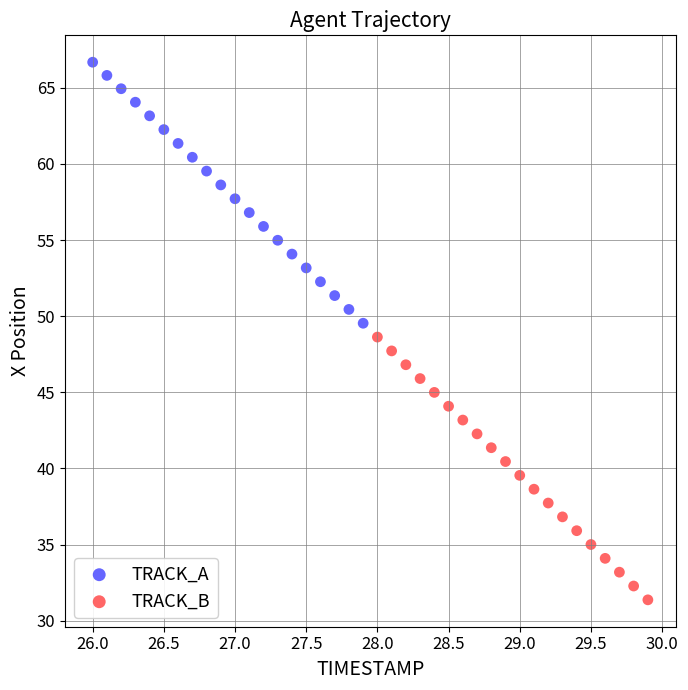

What are all the series names shown in the legend?

TRACK_A, TRACK_B